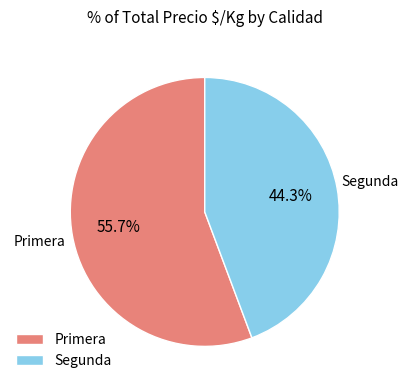

Rank the categories by value from highest to lowest.

Primera, Segunda